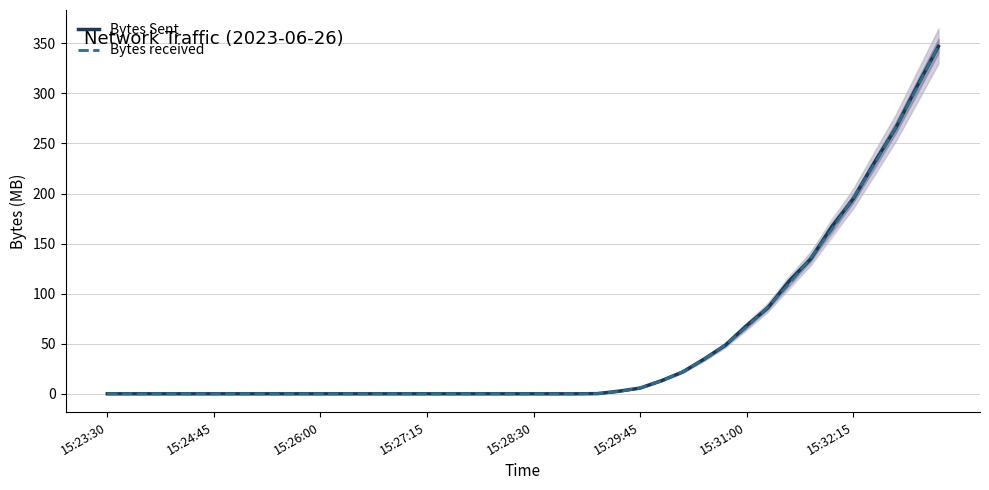

Which series has the largest range (max minus min)?

Bytes received